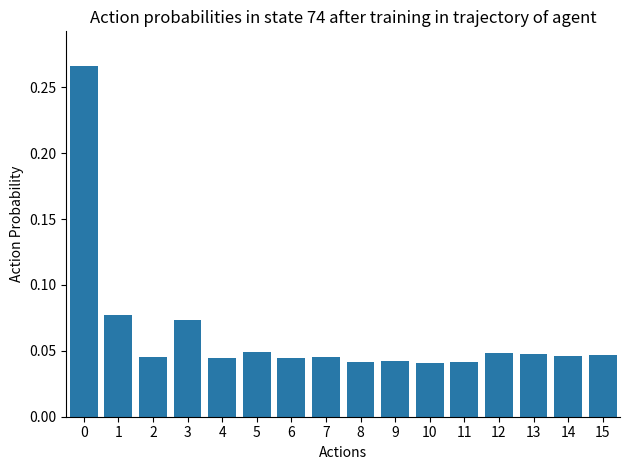

Is it true that the value at 5 is 0.1?

False